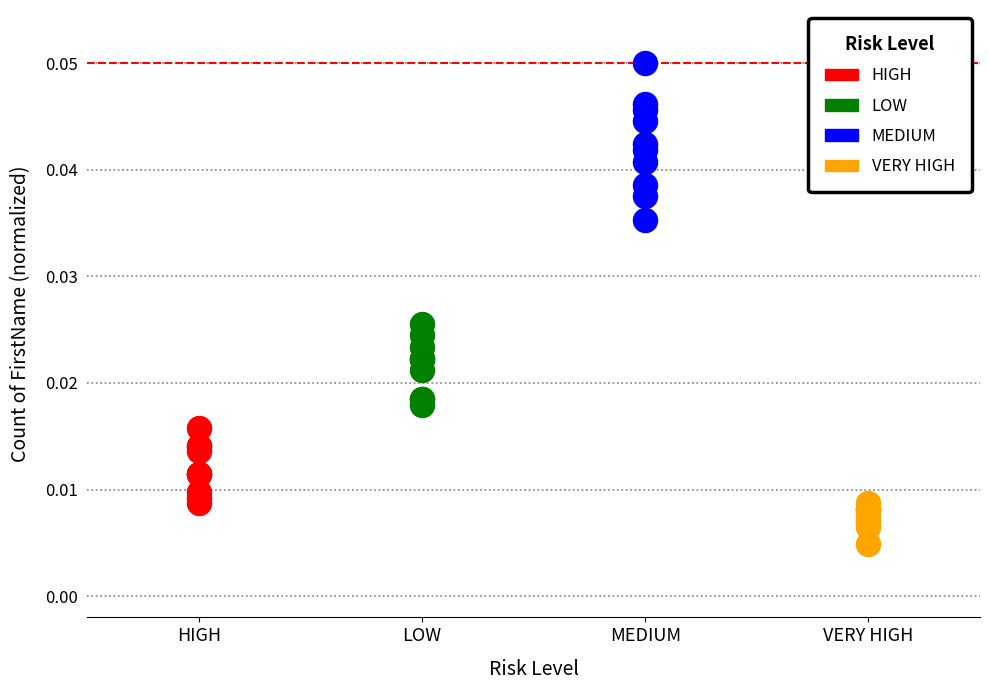

Which series reaches the minimum Y coordinate?

VERY HIGH